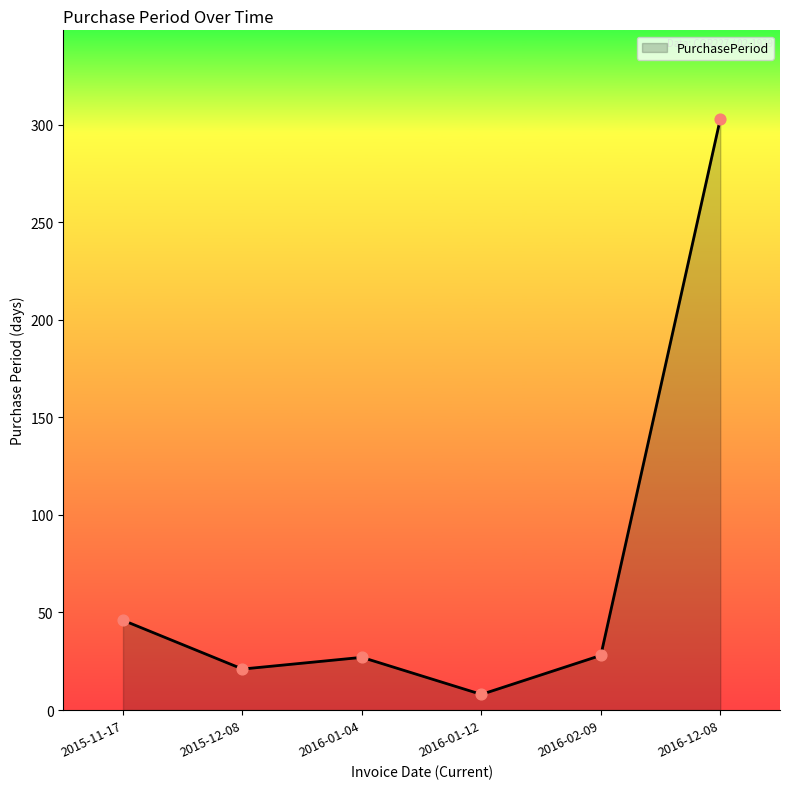

What is the change in value from 2015-11-17 to 2016-01-12?

-38